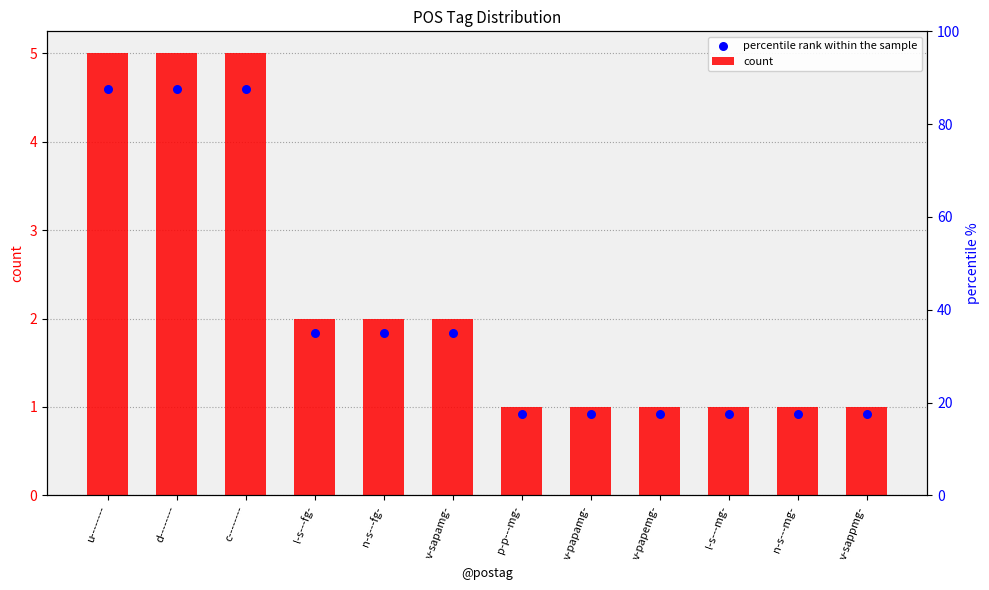

Which series reaches the maximum Y coordinate?

count